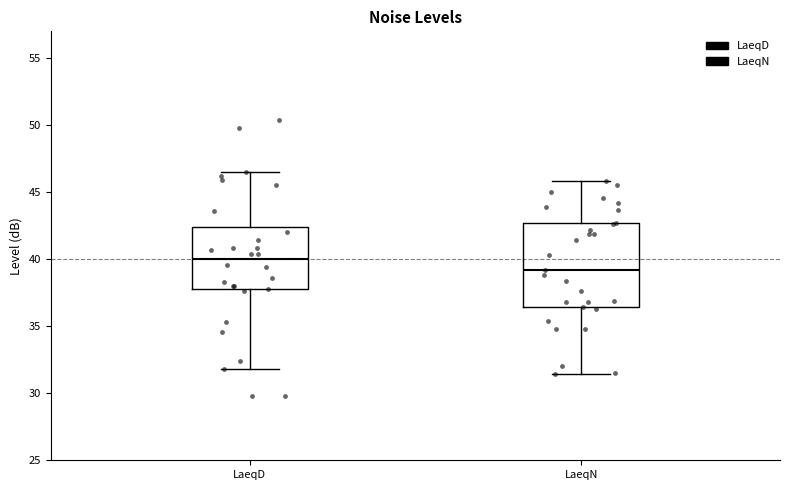

Reading left to right, transcribe this box plot: for each box, give where its median line is, the range the box spans, and where its two whiskers end, as read against the y-axis. The values are not printed on the chart, so give them approximately, as read against the axis.

LaeqD: median 40.0, box 38.0 to 42.5, whiskers 32.0 to 46.5
LaeqN: median 39.0, box 36.5 to 42.5, whiskers 31.5 to 46.0